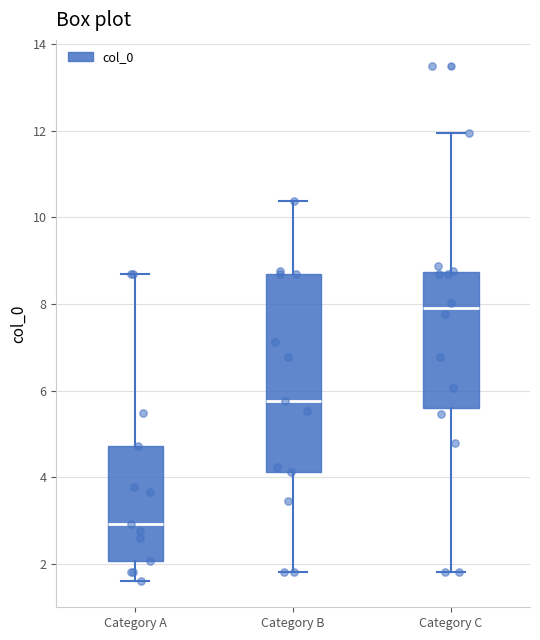

Where is the upper edge of the box for Category B on the y-axis? The values are not printed on the chart, so give them approximately, as read against the axis.

8.6